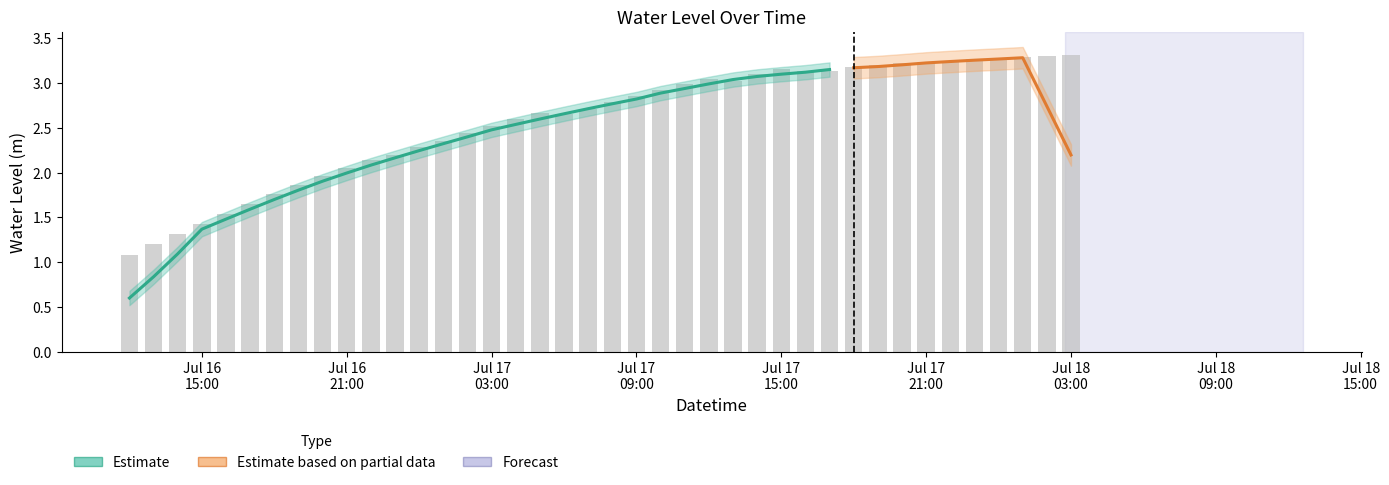

The chart shows a value of 1.0 at 2024-07-18 01:00:00. True or false?

False